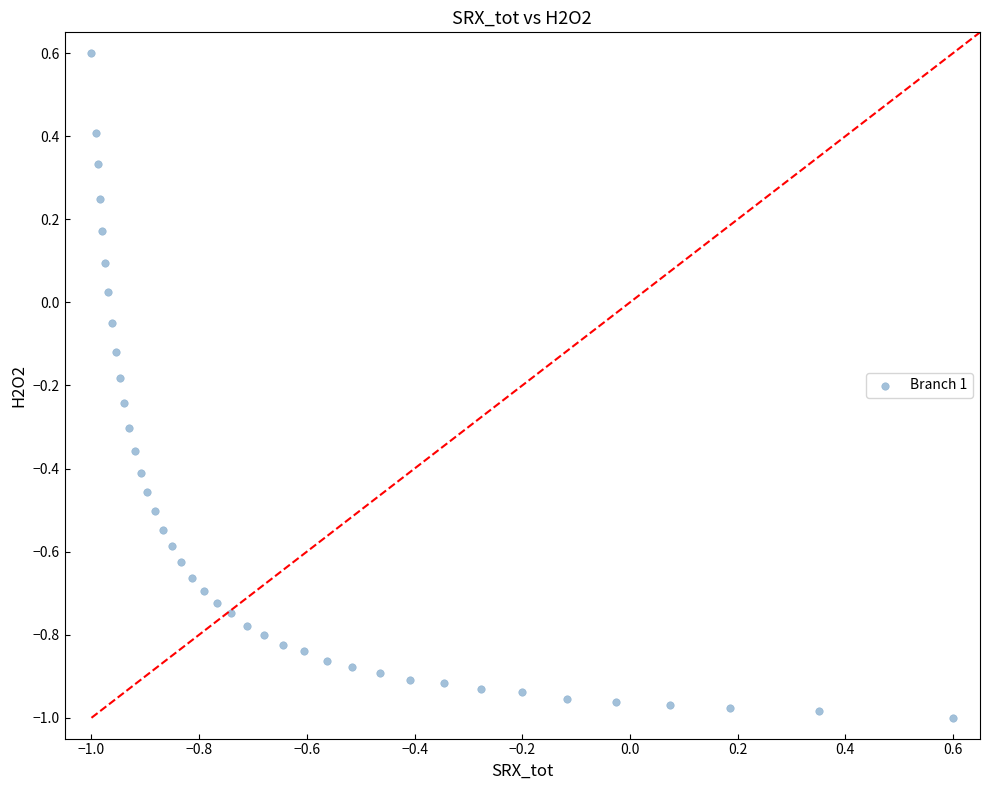

What is the range of X values (max minus min)?

1.6